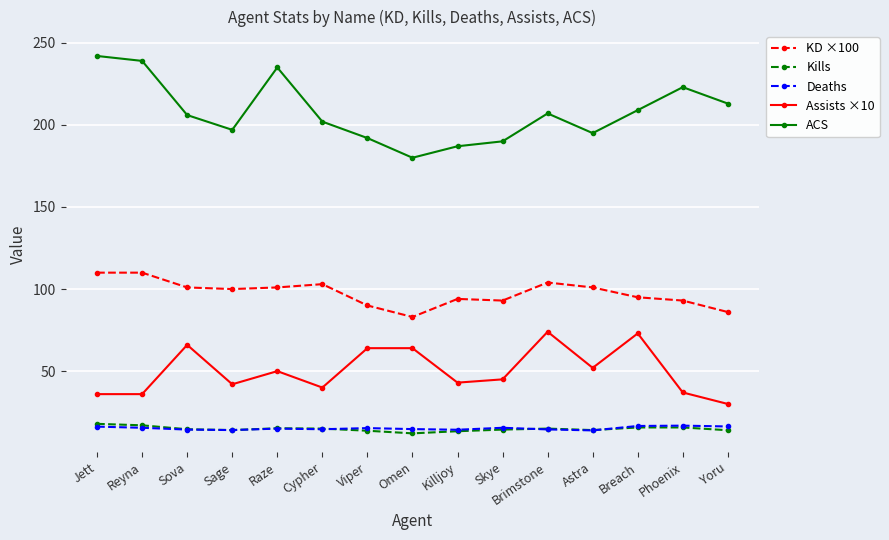

What is the difference between the second highest and minimum values in the ACS series?

59.0